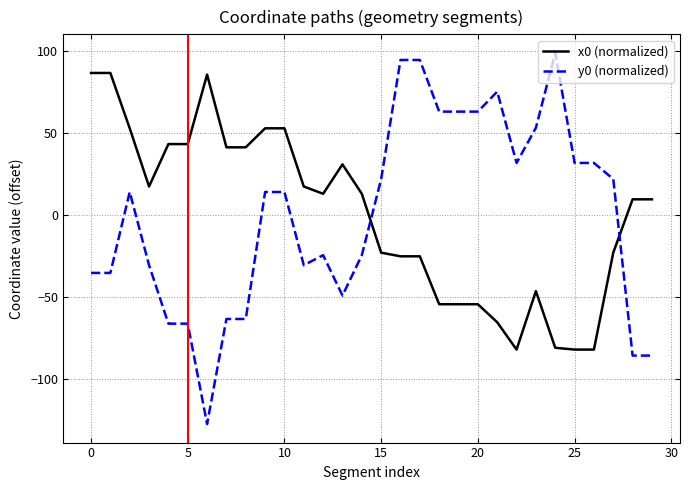

Which series has the widest spread of values?

y0 (normalized)